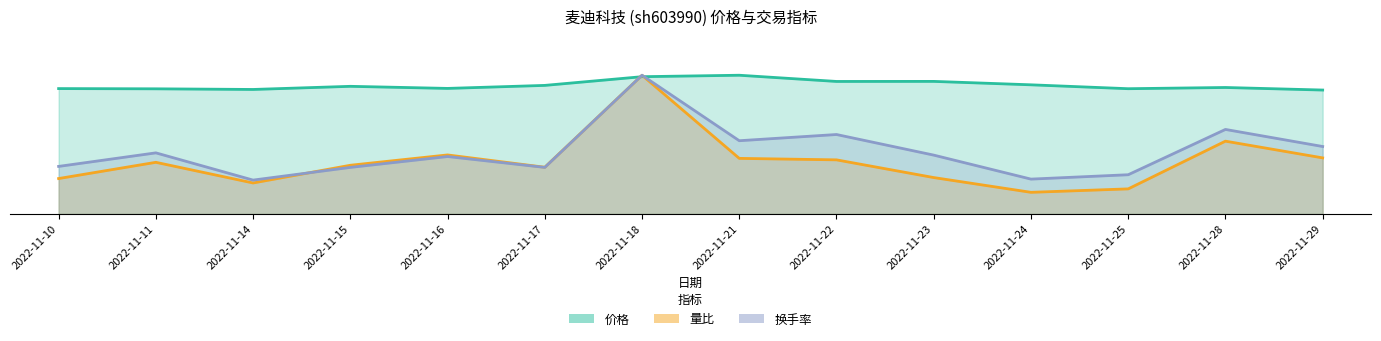

Where is the first local minimum for 换手率?

2022-11-14